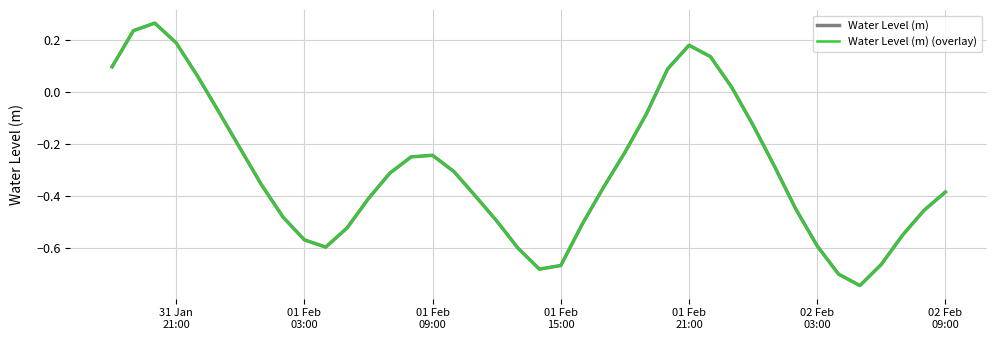

List the series in order of their peak value, highest first.

Water Level (m), Water Level (m) (overlay)